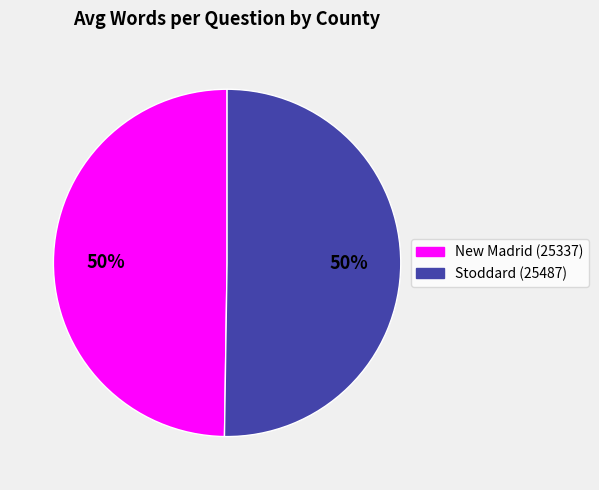

What is the ratio of the value at Stoddard (25487) to the value at New Madrid (25337)?

1.0